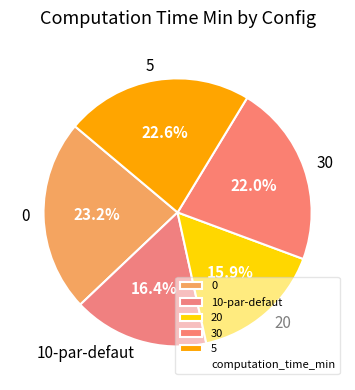

How many slices are in this pie chart?

5